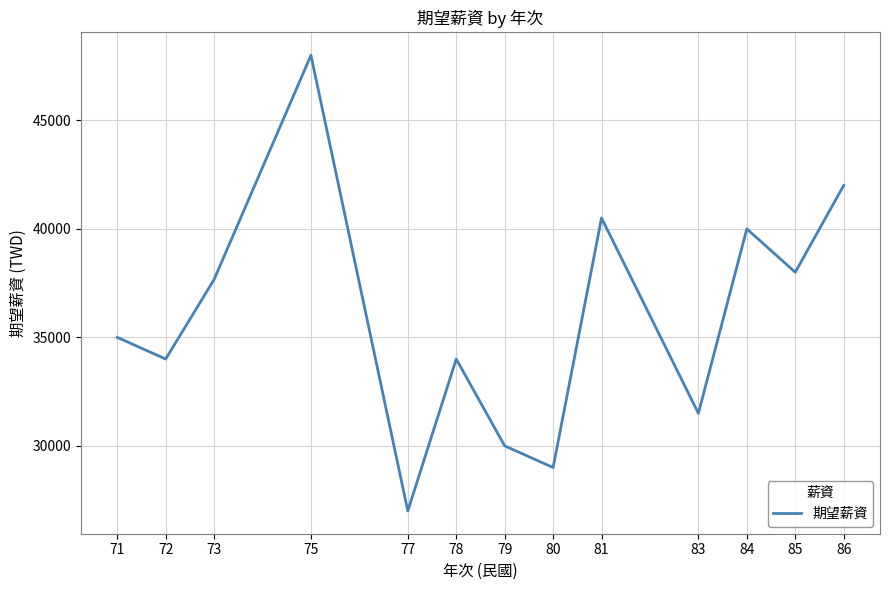

True or false: the data shows 30000.0 at 79.

True